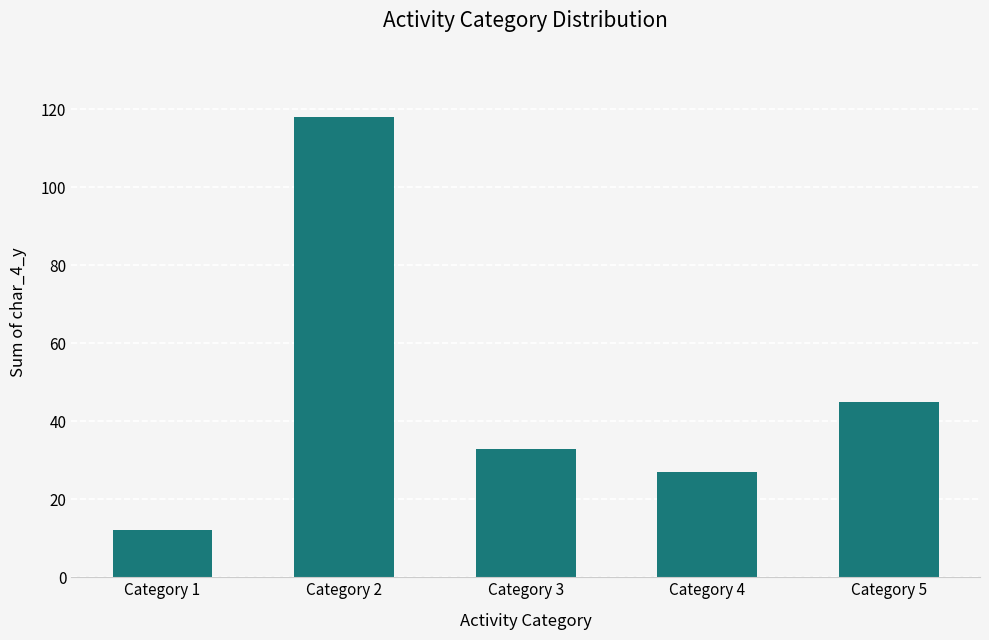

At which label is the value closest to 65?

Category 5